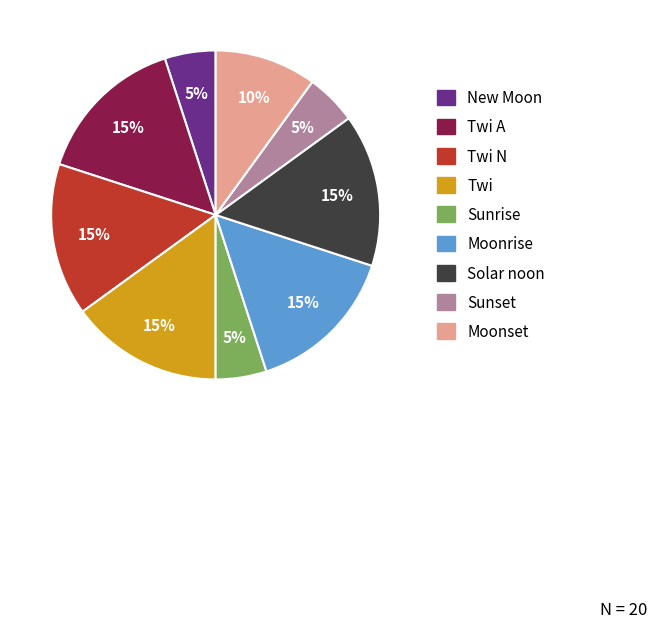

The New Moon slice represents 5% of the pie. True or false?

True